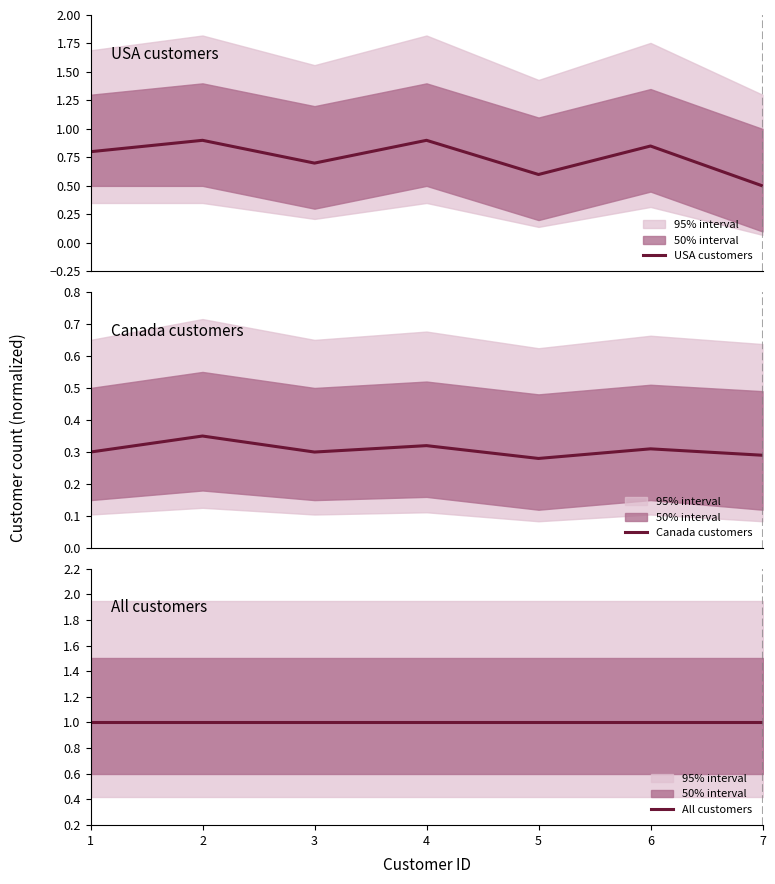

At which category is the sum across all series the highest?

2